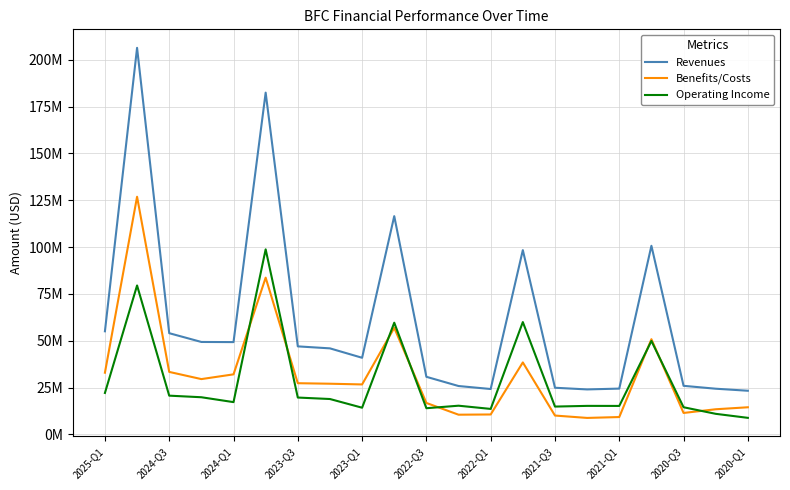

Rank the series by their maximum value, from highest to lowest.

Revenues, Benefits/Costs, Operating Income